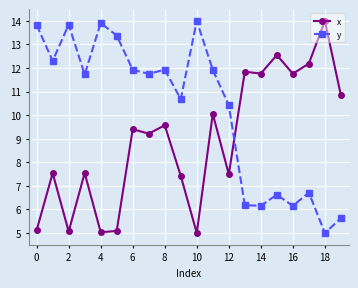

What is the sum of all y values?

204.1